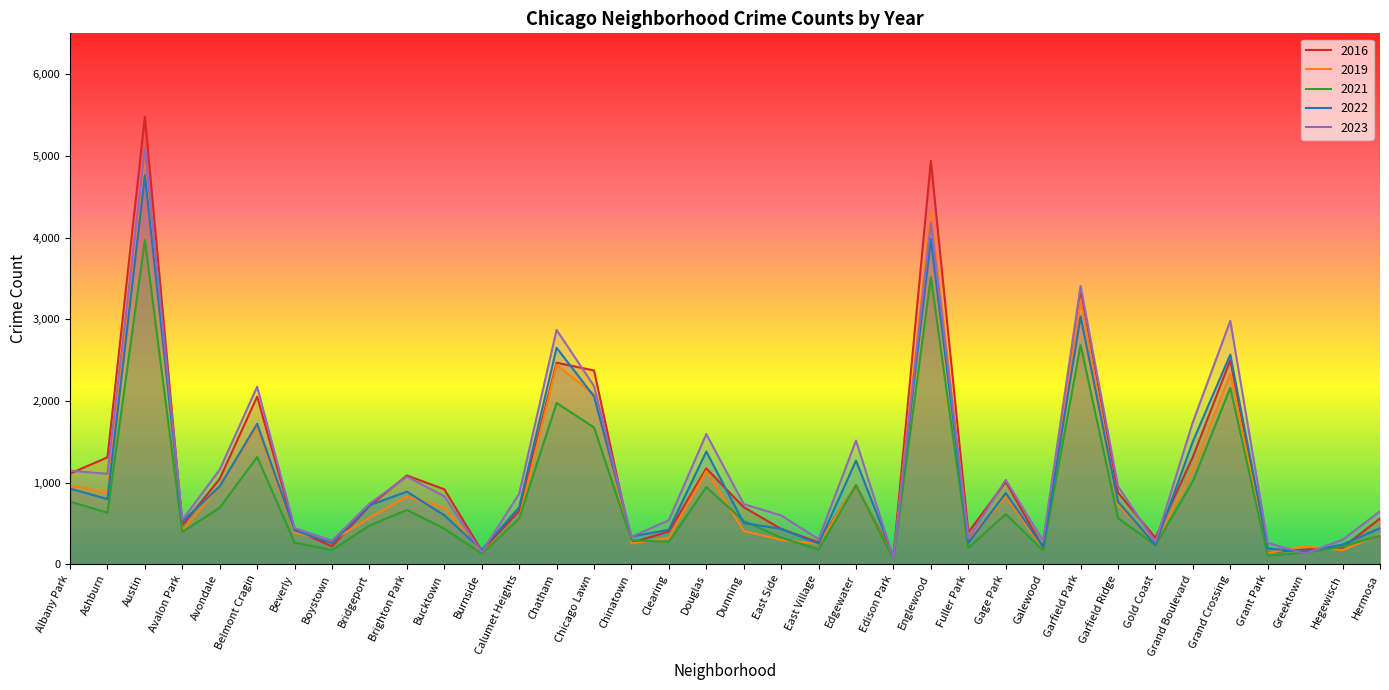

At how many categories does at least one series exceed 2062?

7